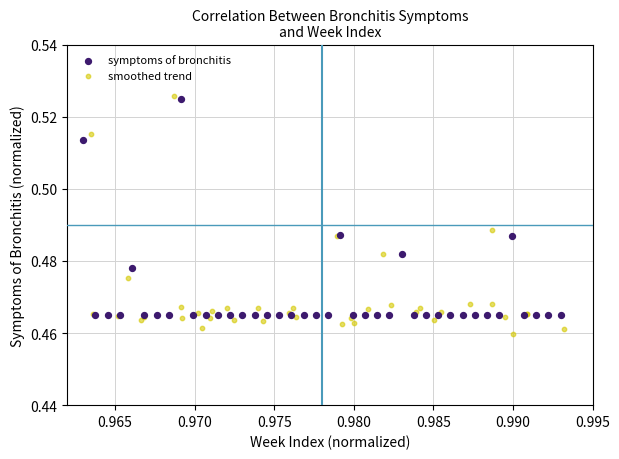

Which series contains the lowest Y value?

smoothed trend